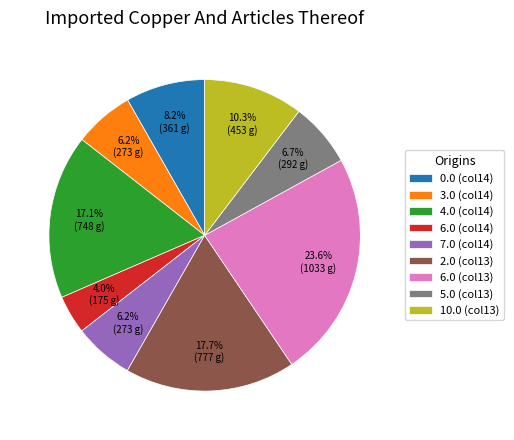

How many segments does this pie chart have?

9